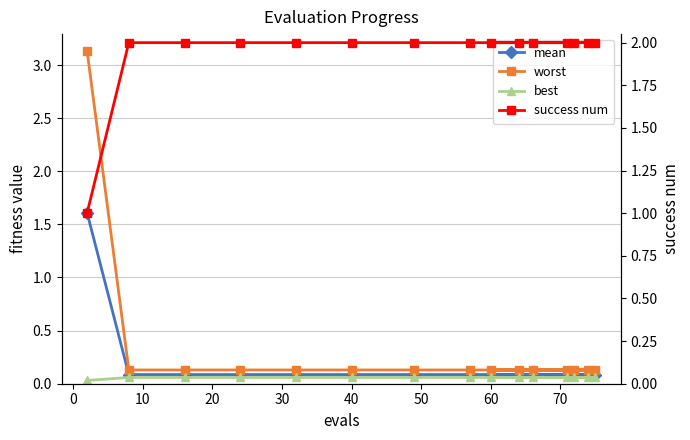

Does the chart display data point markers on the line(s)?

Yes